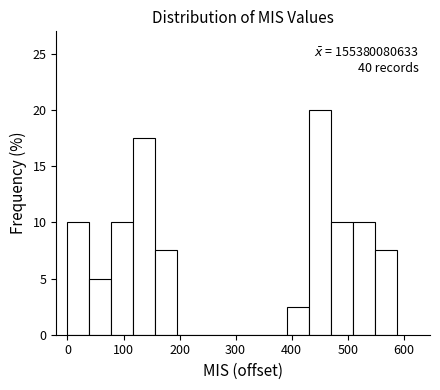

Around what value on the x-axis is the tallest bar? Give the approximate position of its centre, as read against the axis.

450